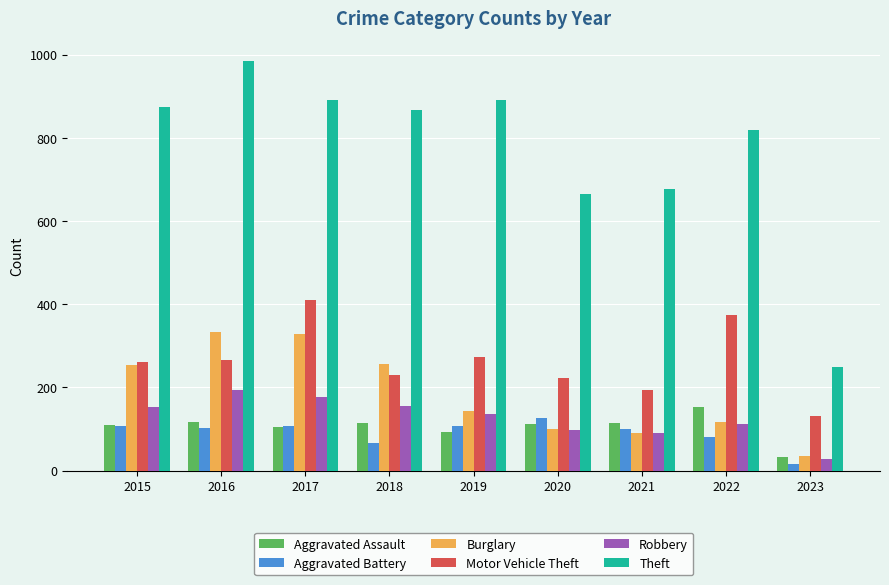

How many data points does each series have?

9